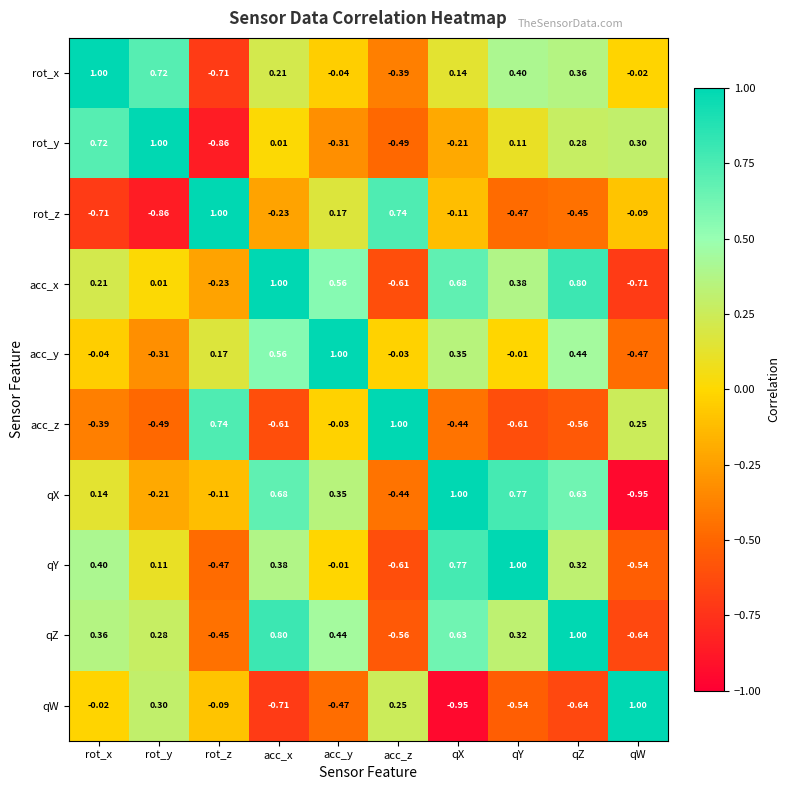

Which category has the lowest value in the qX series?

qW